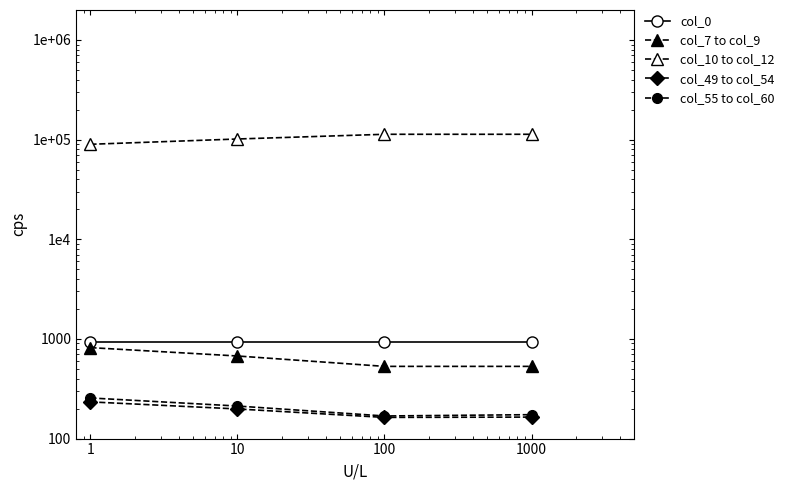

The value of col_55 to col_60 at 100 is 168.6. True or false?

True